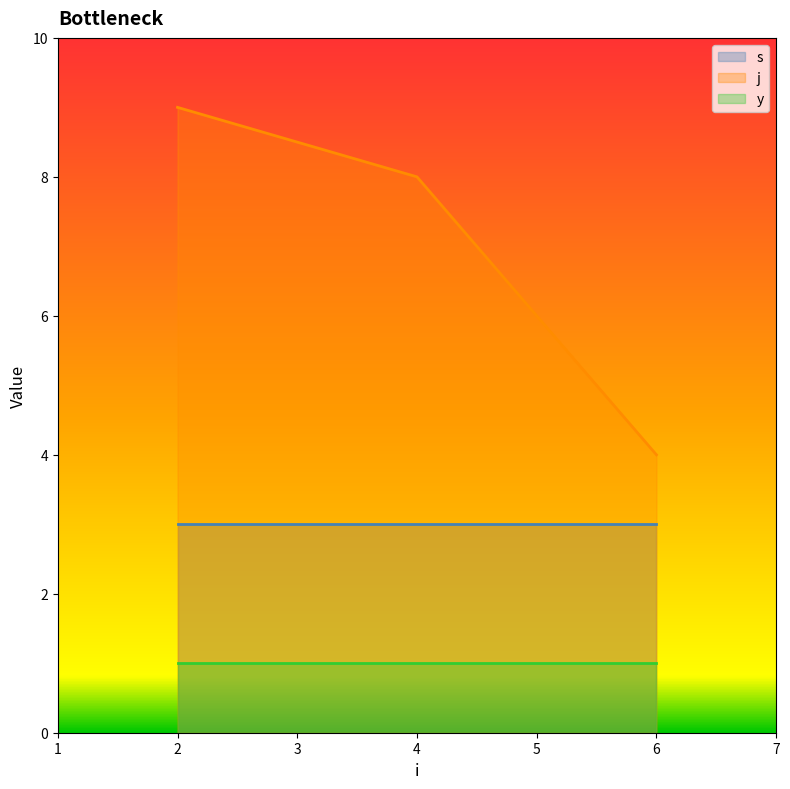

Is the value of y at 2 greater than the value of j at 4?

No